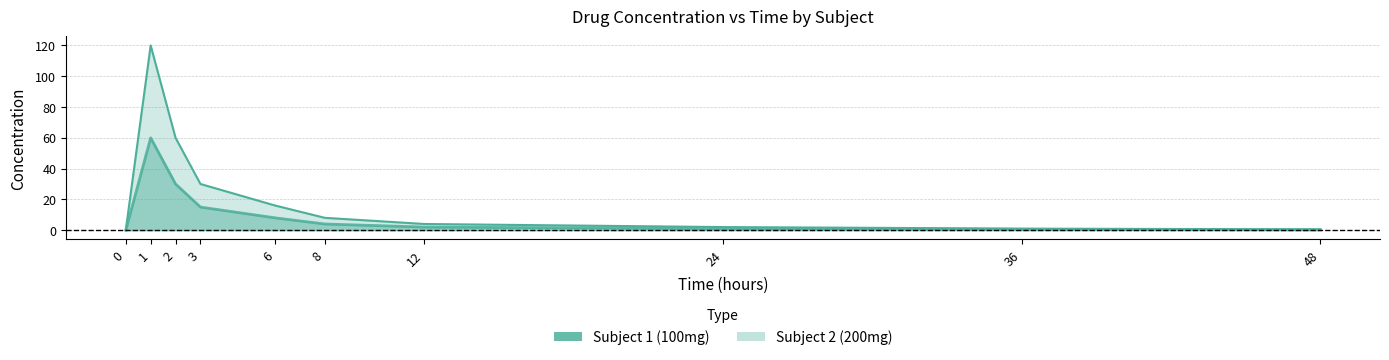

What is the value of the Subject 2 (200mg) point at the 10th from the left?

0.2